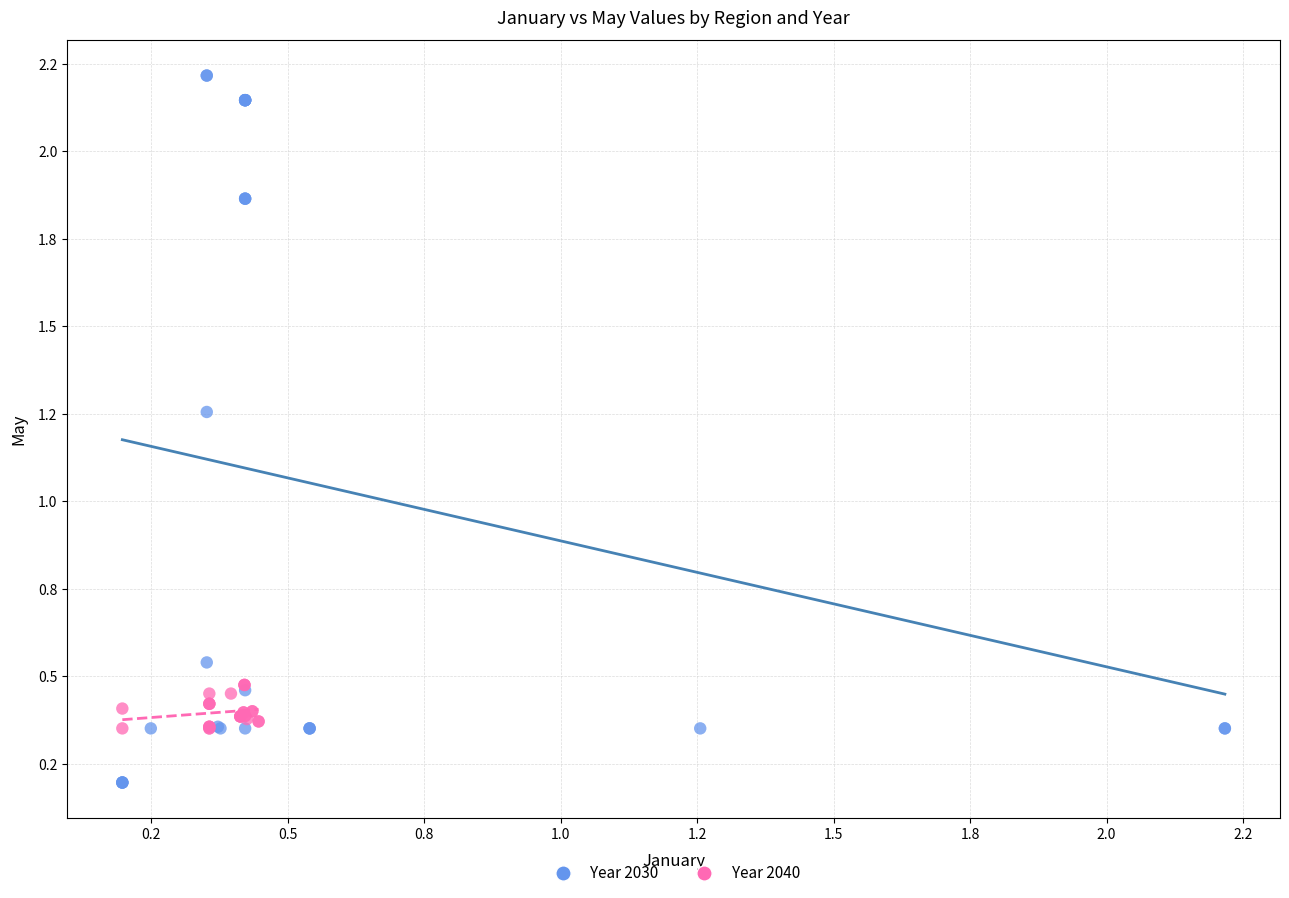

What are all the series names shown in the legend?

Year 2030, Year 2040